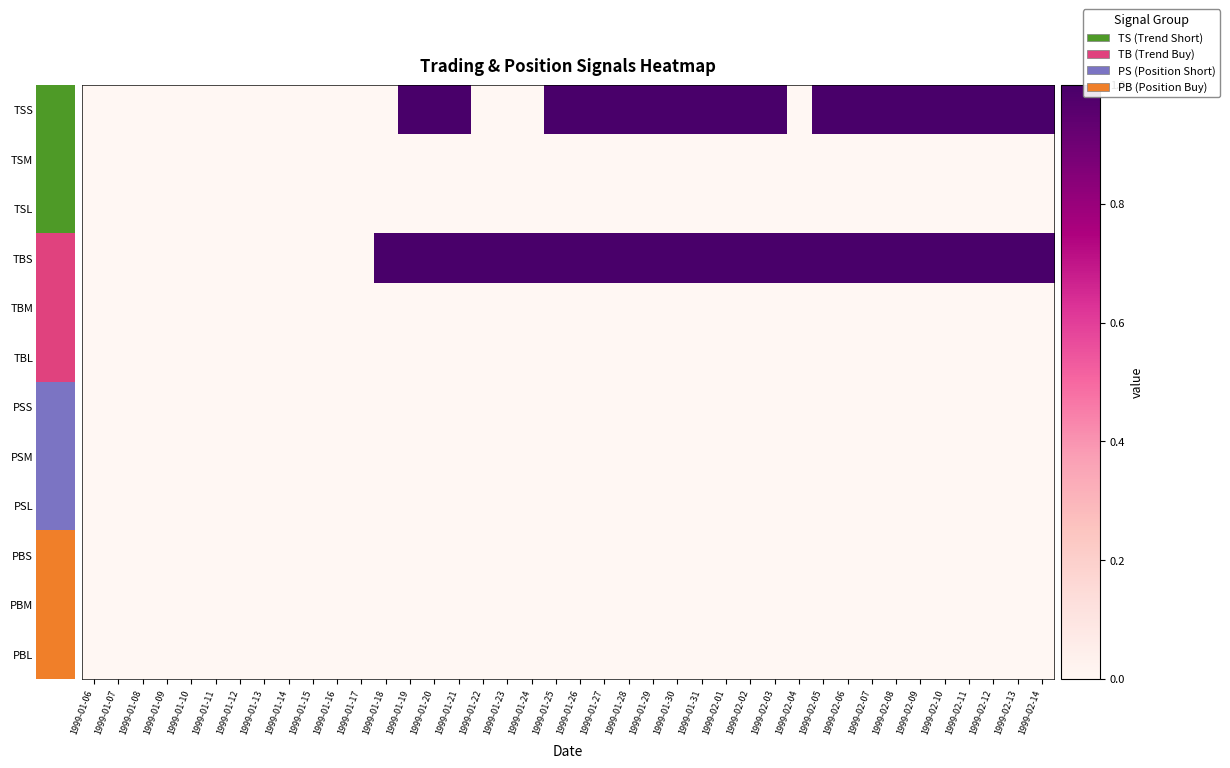

At how many categories does at least one series exceed 0?

28